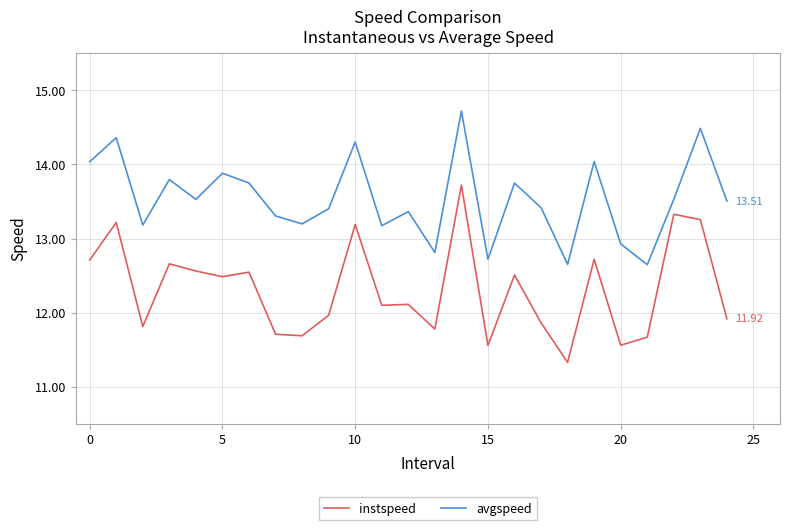

List the series in order of their peak value, highest first.

avgspeed, instspeed